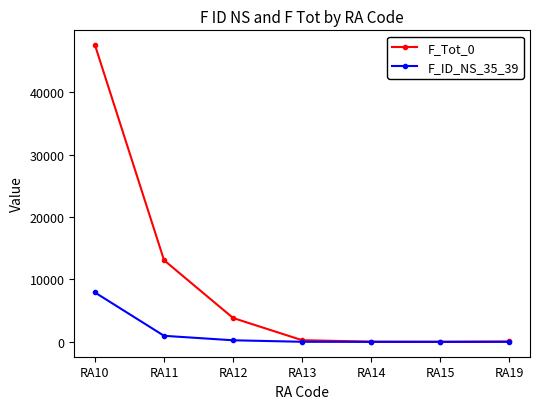

True or false: F_ID_NS_35_39 has more than 2 interior local peaks.

False